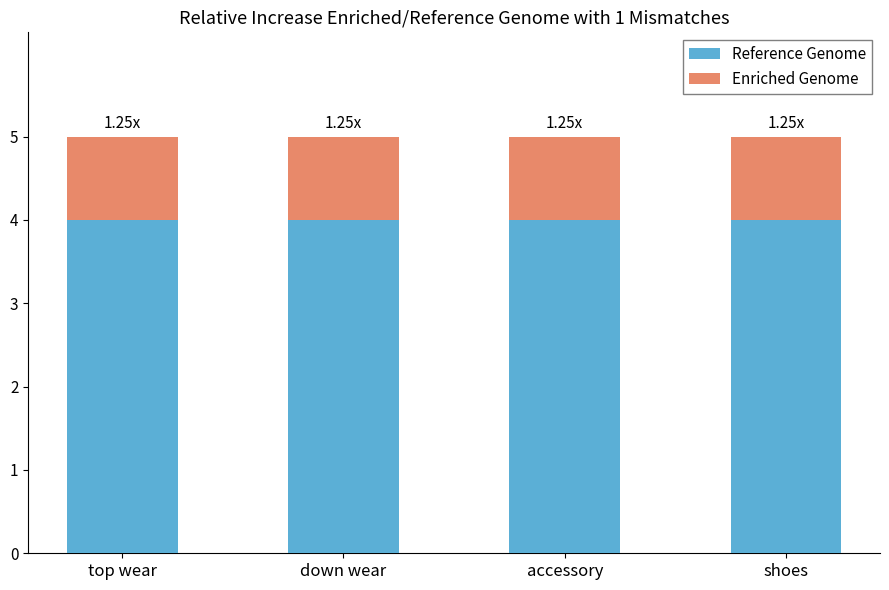

Count the number of data series in this chart.

2